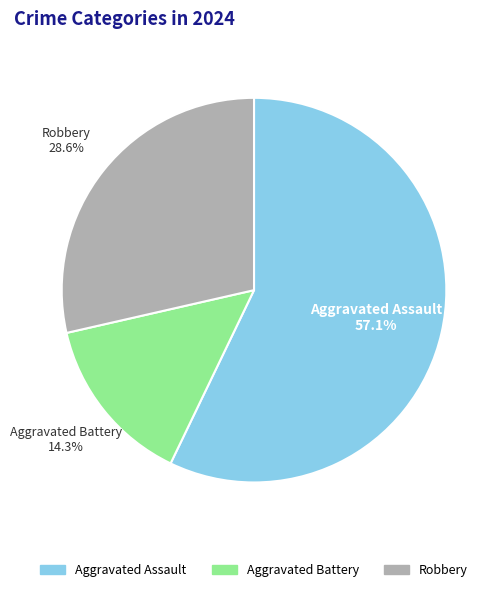

Approximately how many times larger is the value at Robbery compared to Aggravated Assault?

0.5